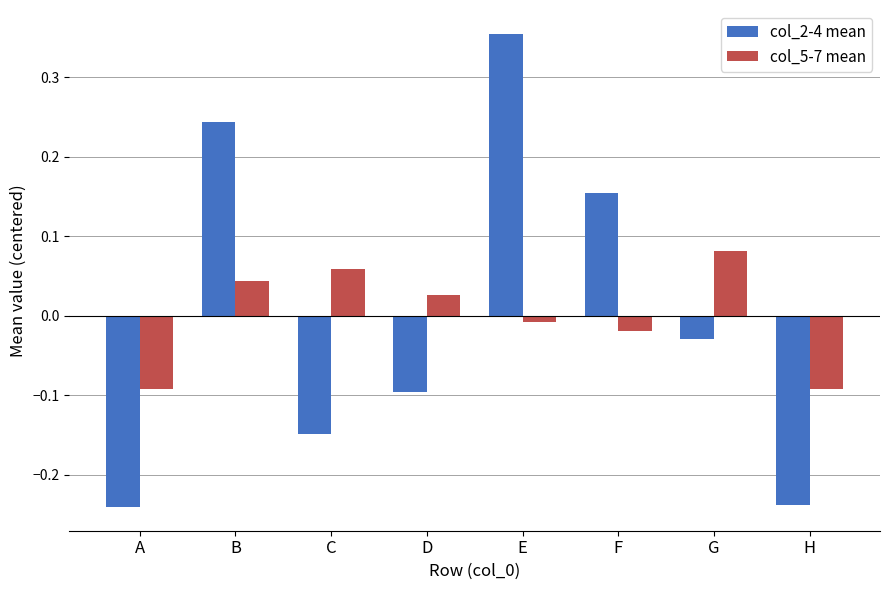

At H, list the series in order from smallest to largest.

col_2-4 mean, col_5-7 mean